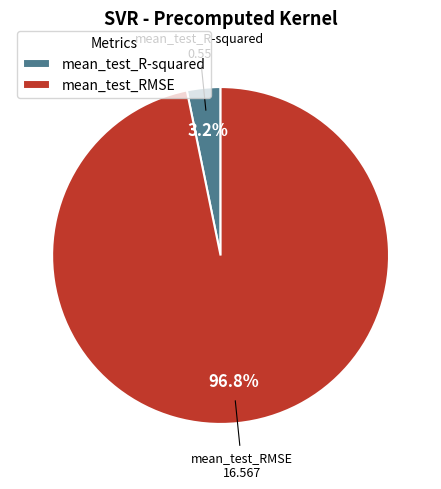

Count the number of slices in the pie.

2